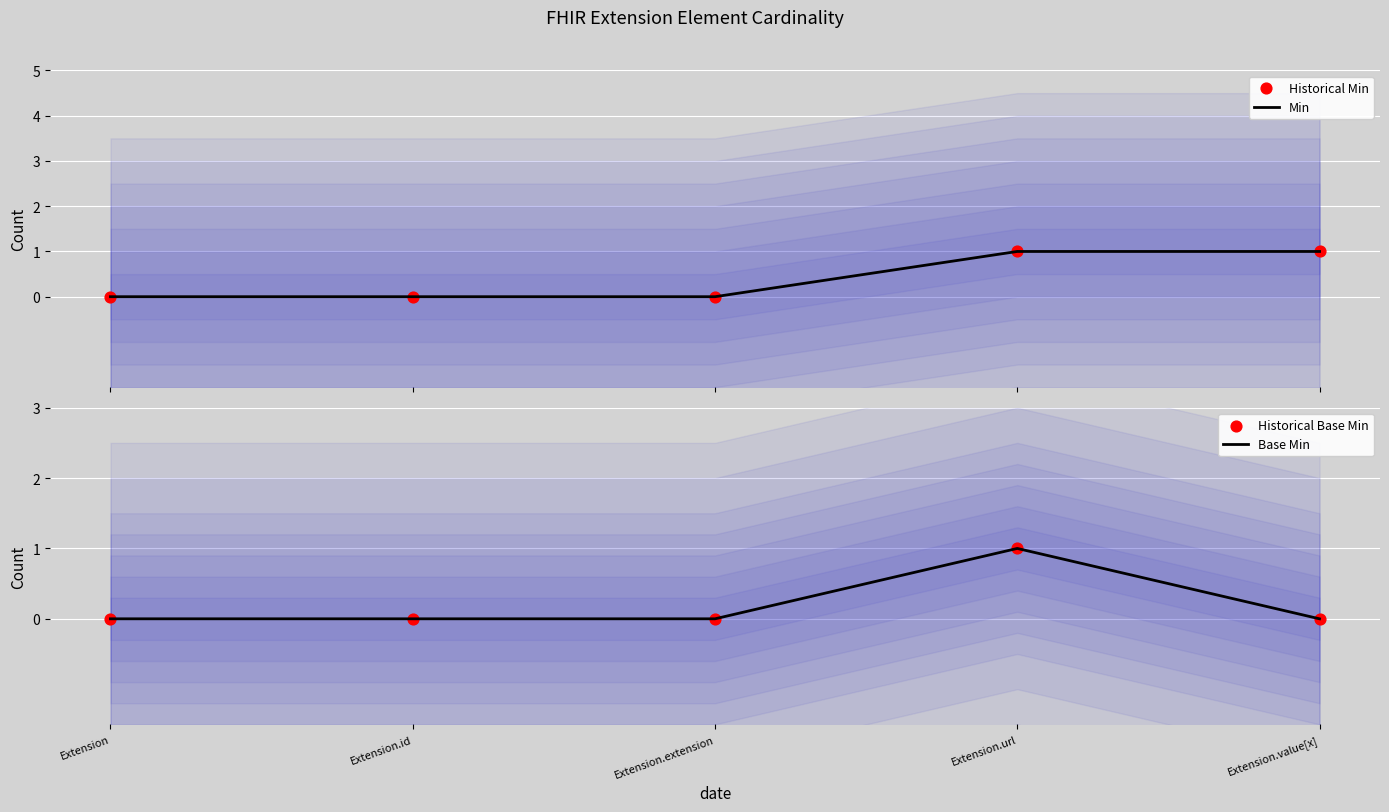

Which series contains the highest Y value?

Min